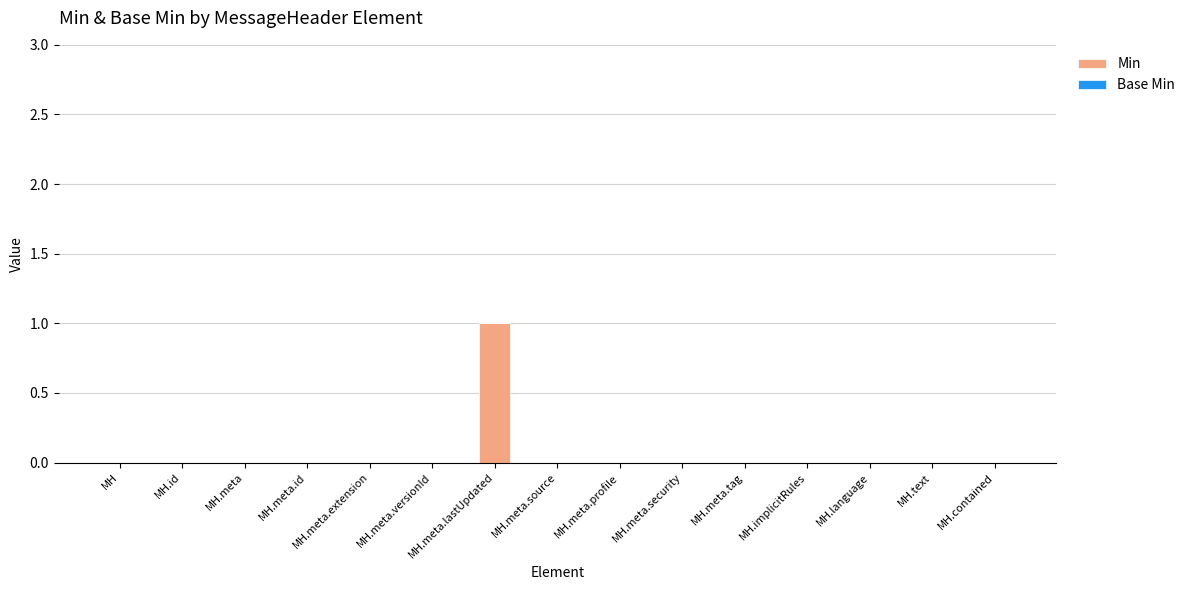

The value at MH.meta.versionId is 0. True or false?

True